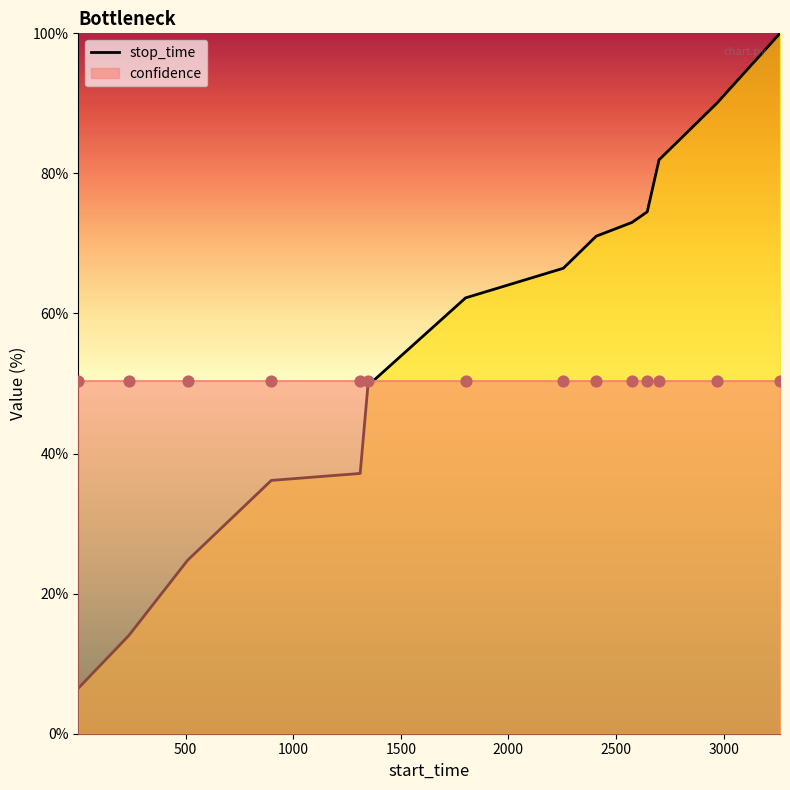

What is the change in value from 1 to 898?

+29.7